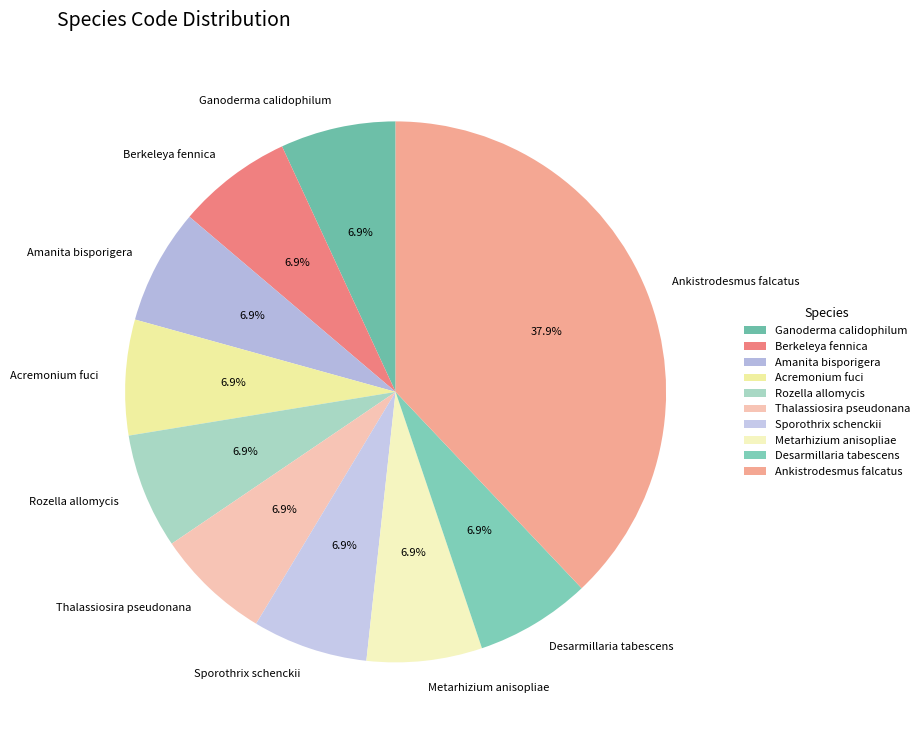

To the nearest percent, what portion does Desarmillaria tabescens represent?

7%